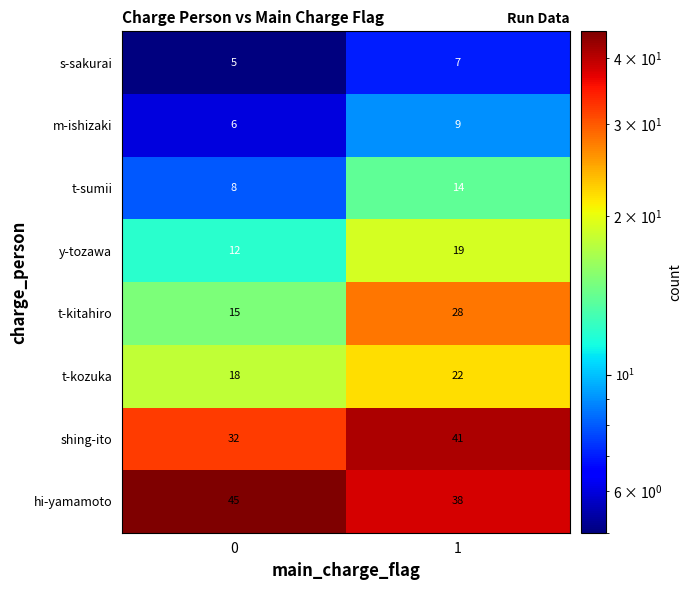

What is the maximum value for y-tozawa?

19